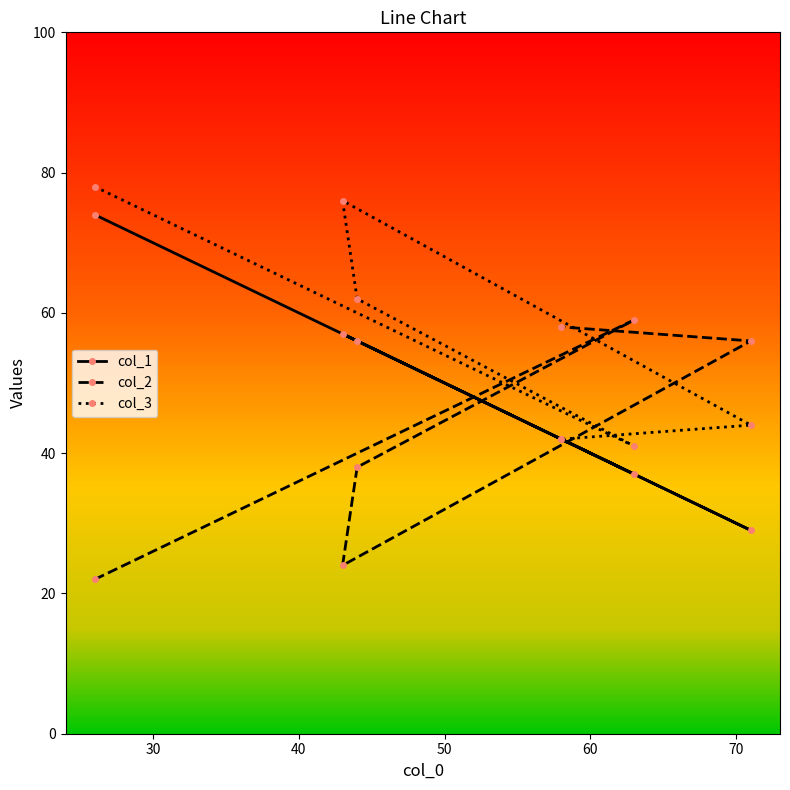

What is the maximum value shown in the chart?

78